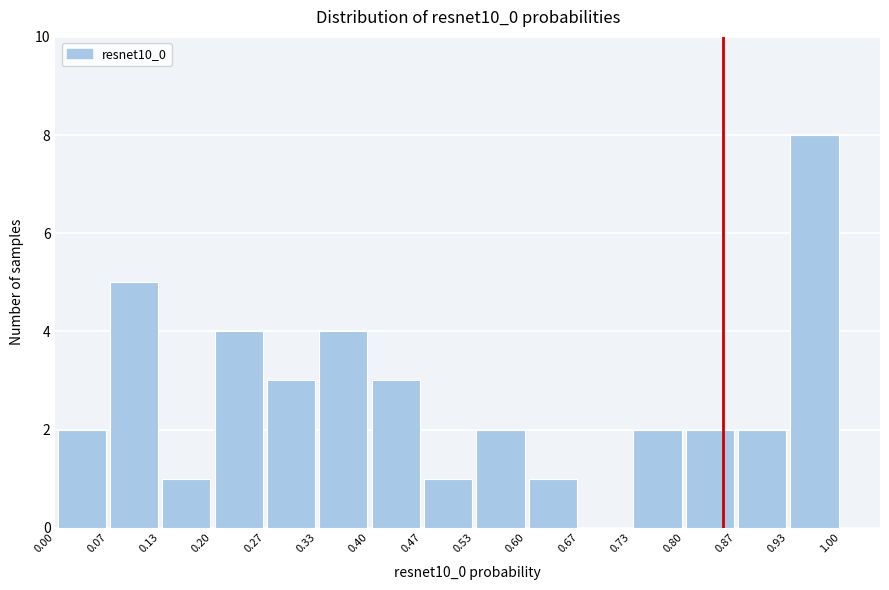

Which range on the x-axis has the tallest bar?

0.93 to 1.00